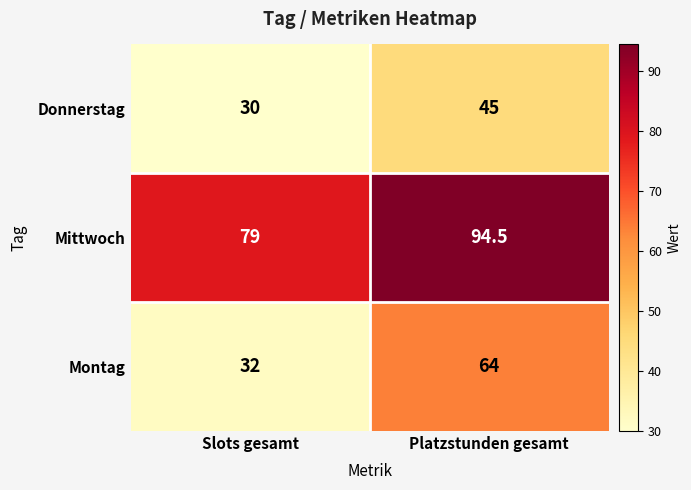

True or false: Montag has a value of 91.7 at Platzstunden gesamt.

False